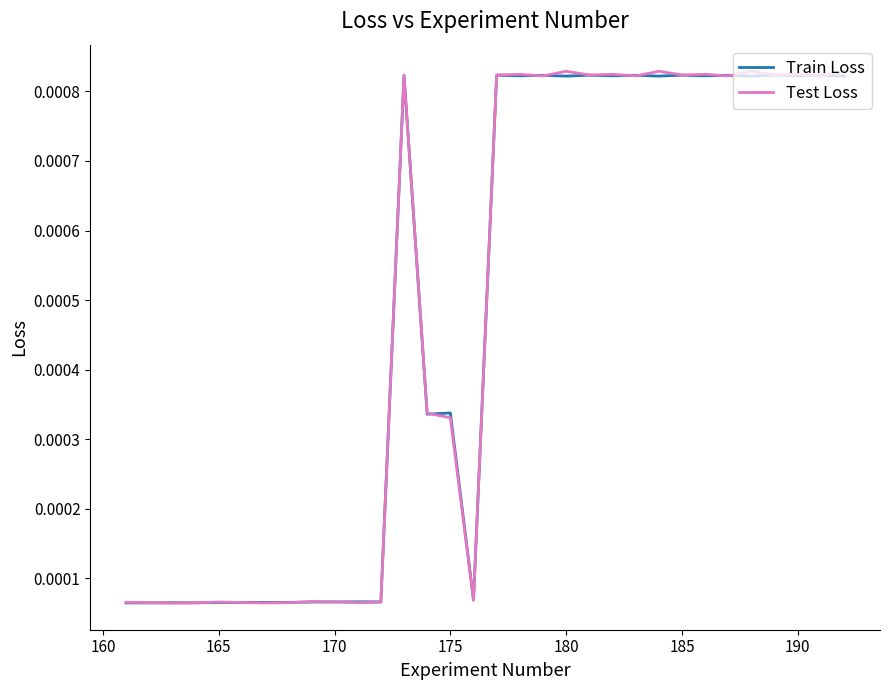

Does the chart display data point markers on the line(s)?

No